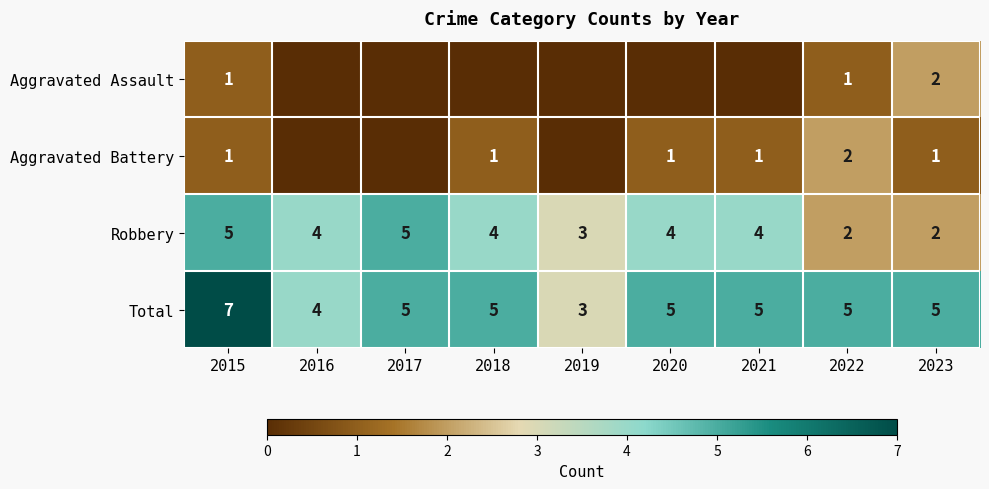

The Aggravated Battery series shows 1 at 2021. True or false?

True